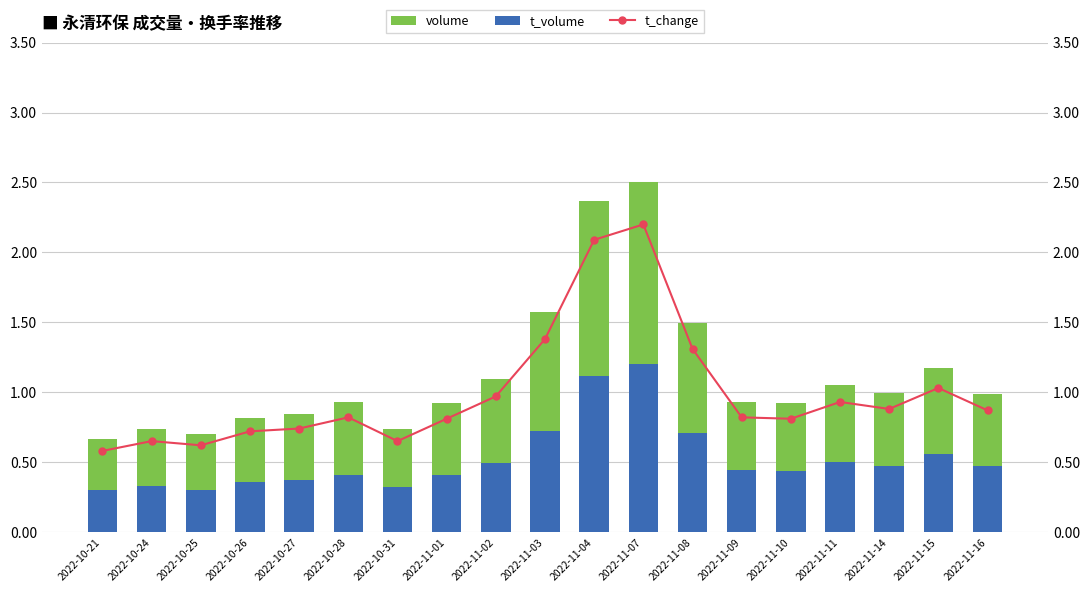

What position from the right is 2022-10-27?

15